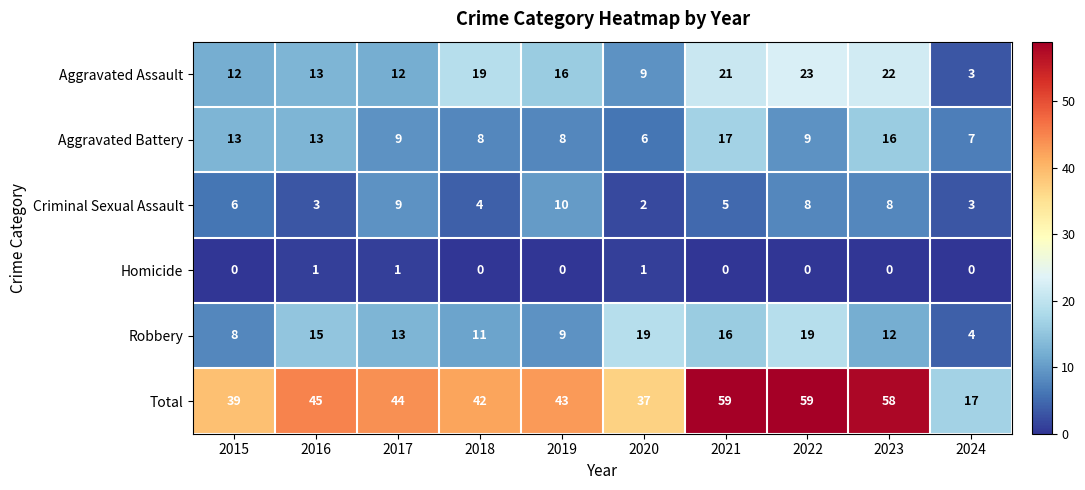

Between 2015 and 2016, which series saw the biggest shift?

Robbery